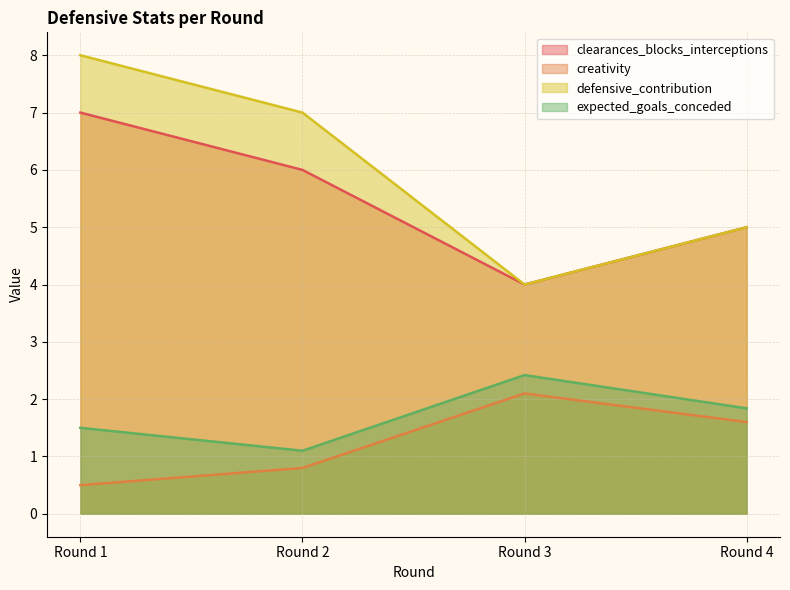

How many lines are shown in the chart?

4